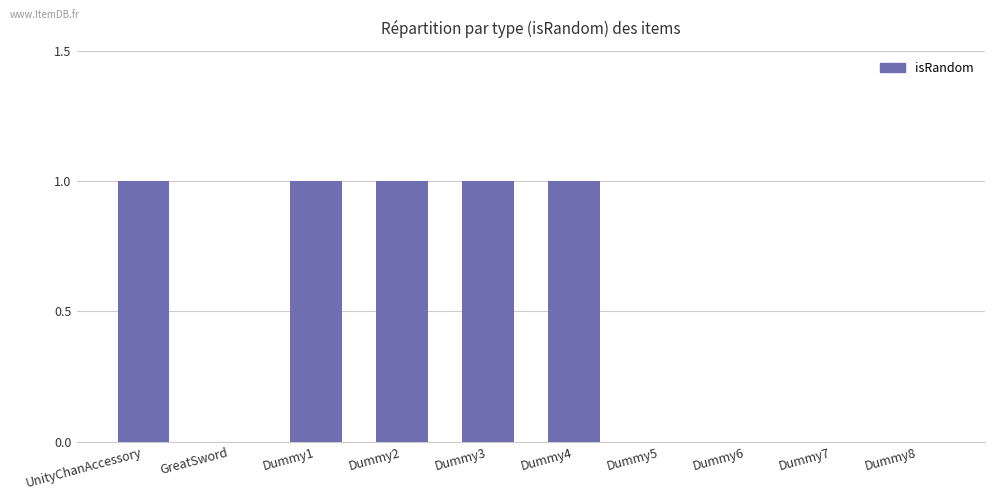

What is the ratio of the value at Dummy2 to the value at Dummy1?

1.0